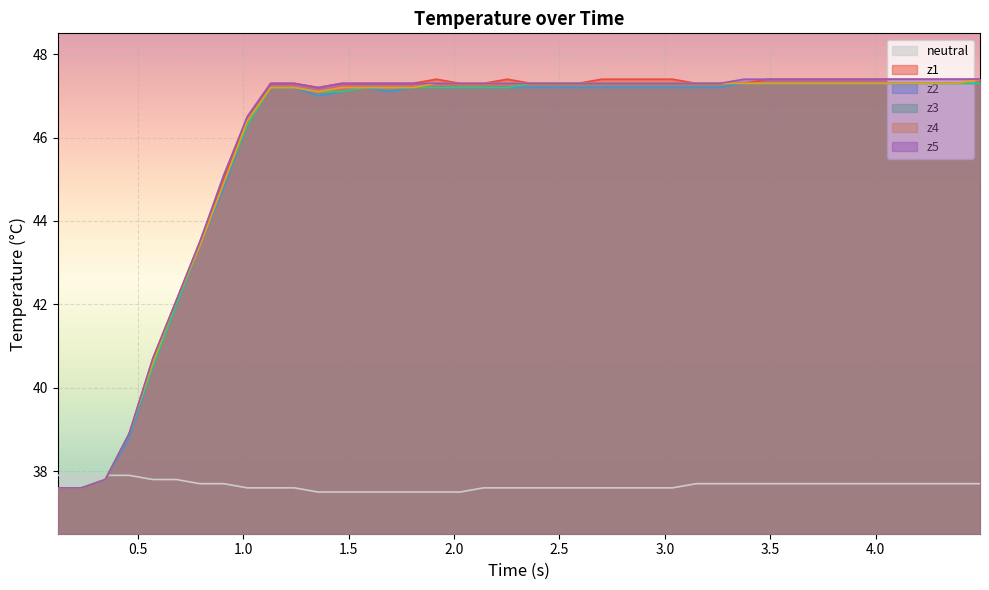

The value of z5 at 24 is 30.1. True or false?

False